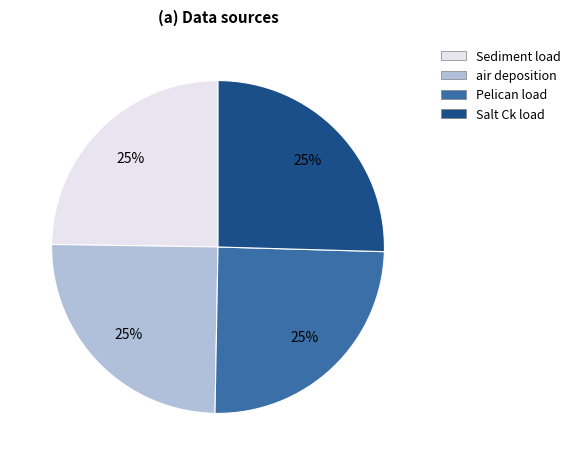

Does air deposition represent more than half of the total?

No